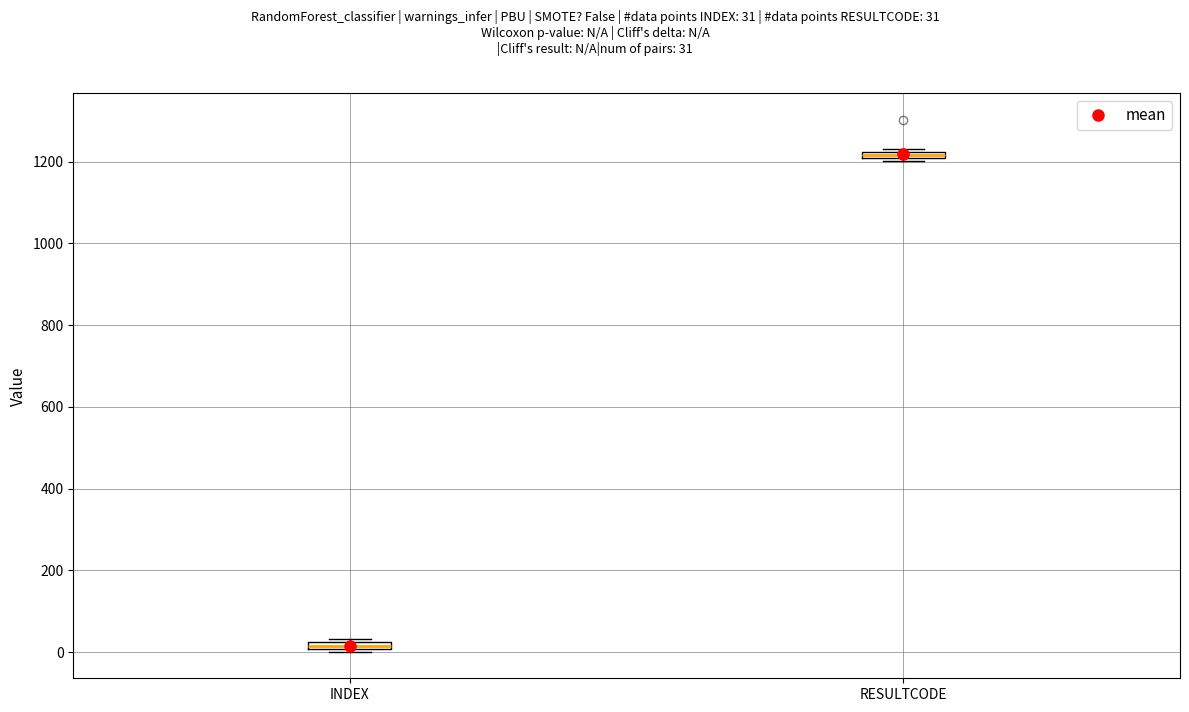

Which box has the lowest median line?

INDEX